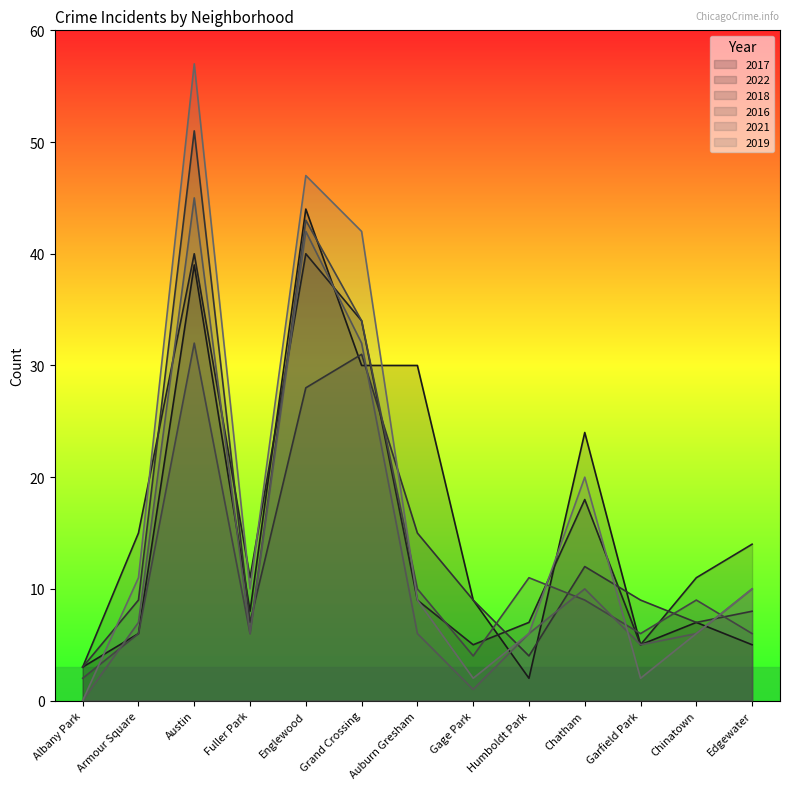

How many interior local peaks does the 2022 series have?

3